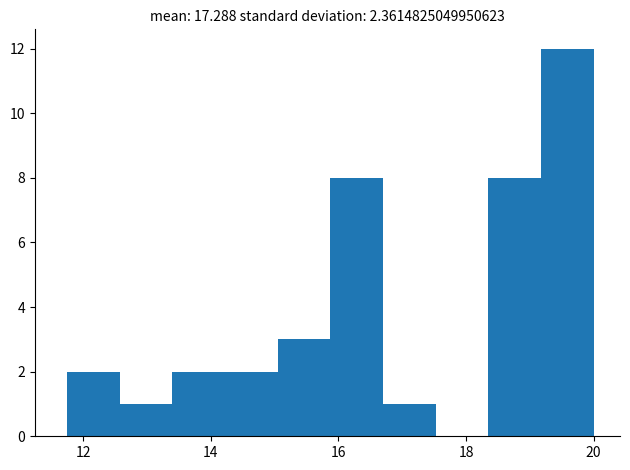

Reading left to right, list every bar in this chart as the range it spans on the x-axis followed by its height. Neither the bar edges nor the heights are printed on the chart, so give them approximately, as read against the axes.

11.8 to 12.6: 2
12.6 to 13.4: 1
13.4 to 14.2: 2
14.2 to 15.0: 2
15.0 to 15.8: 3
15.8 to 16.6: 8
16.6 to 17.6: 1
17.6 to 18.4: 0
18.4 to 19.2: 8
19.2 to 20.0: 12